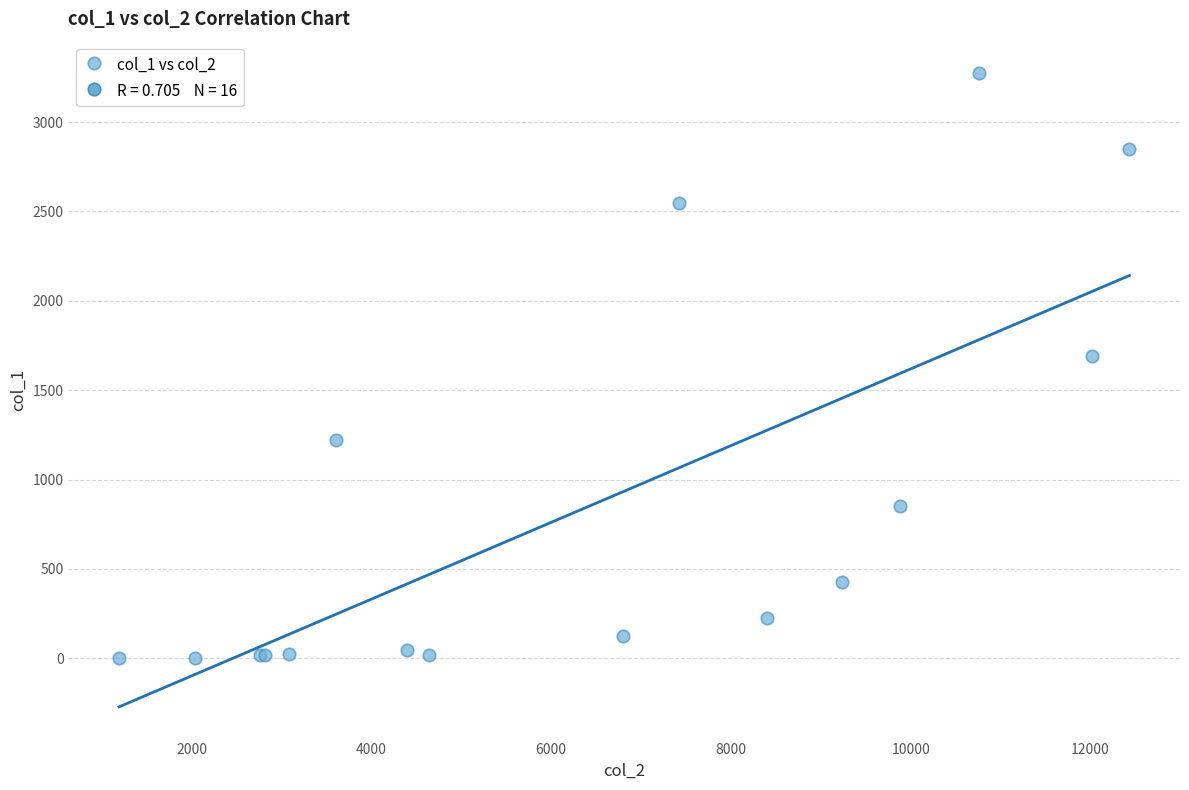

What Y value in the scatter plot is closest to 1638?

1690